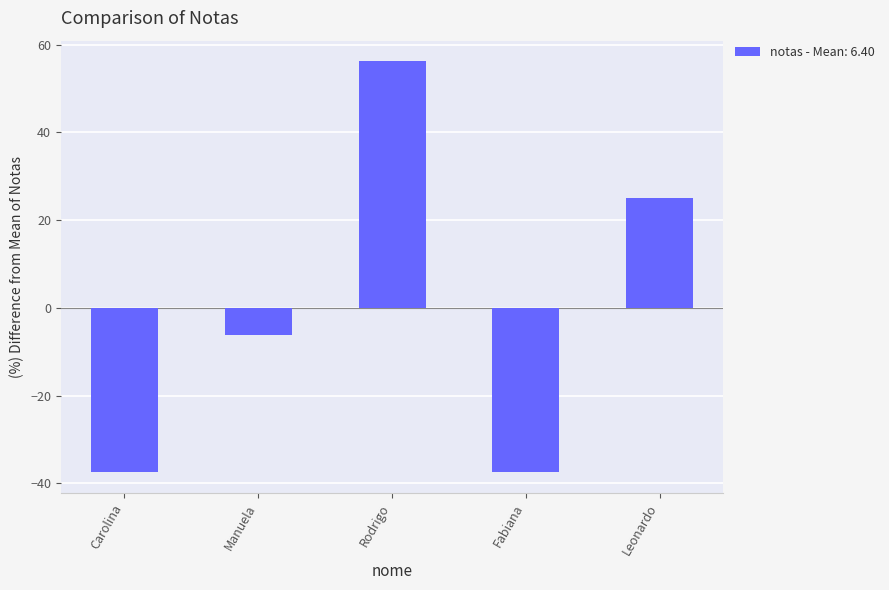

The chart shows a value of -6.3 at Manuela. True or false?

True